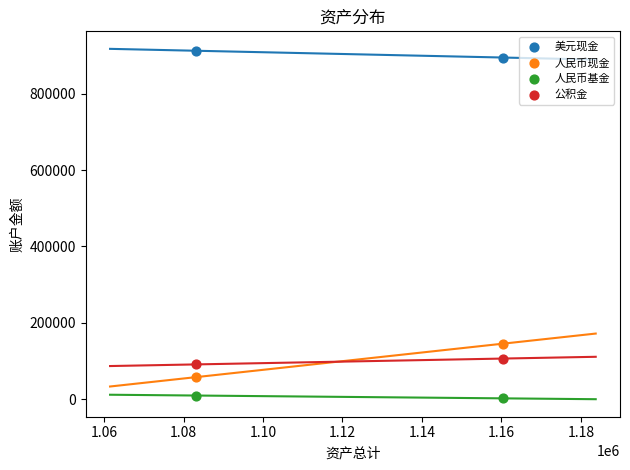

Which series contains the highest Y value?

美元现金